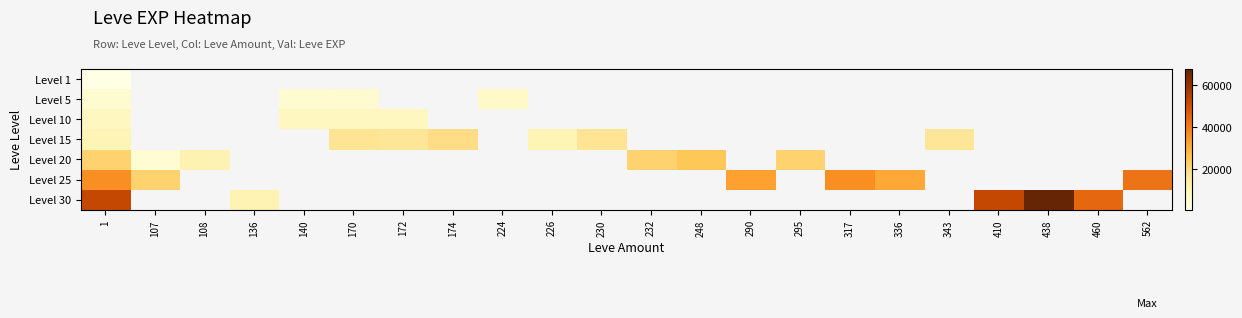

At which label does Level 1 reach its minimum?

1